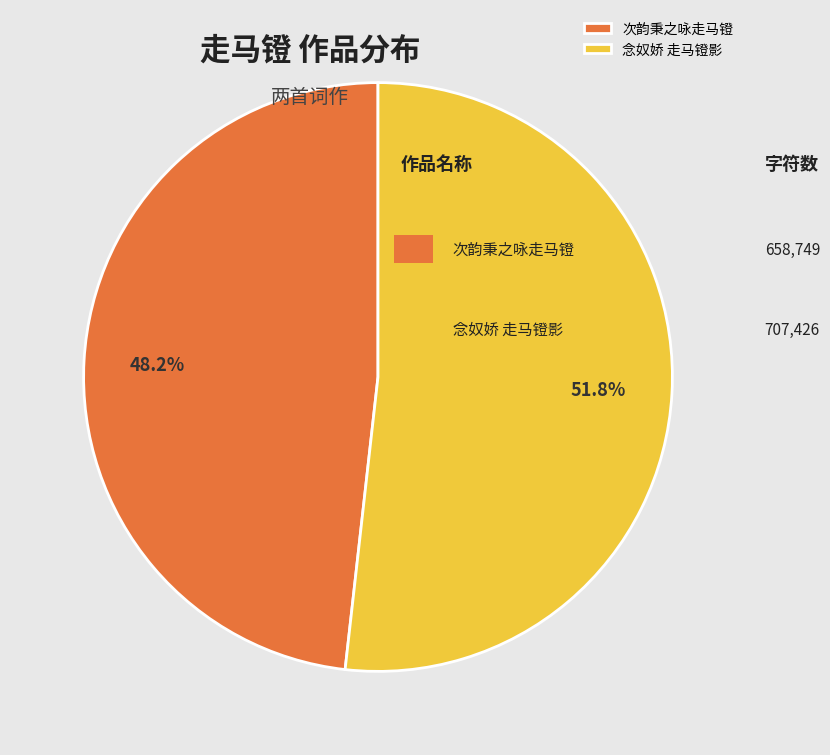

Which slice is the largest?

念奴娇 走马镫影